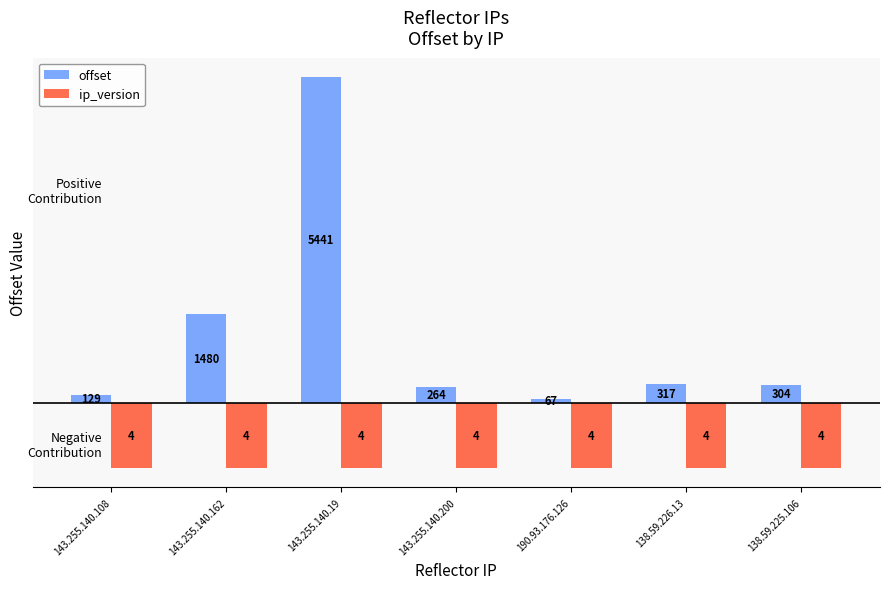

What value does the offset series have at 143.255.140.108?

129.0